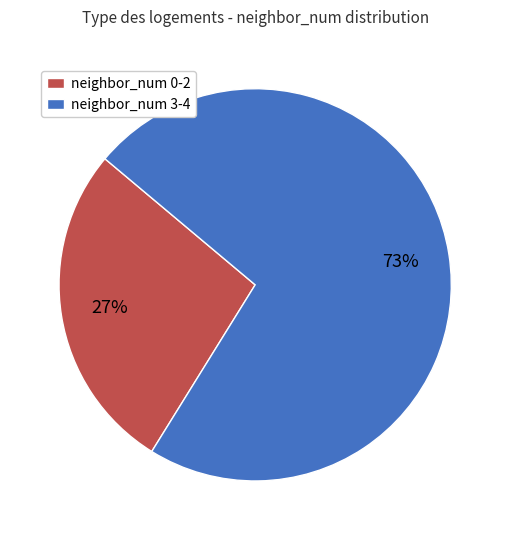

To the nearest percent, what is the average slice percentage?

50%